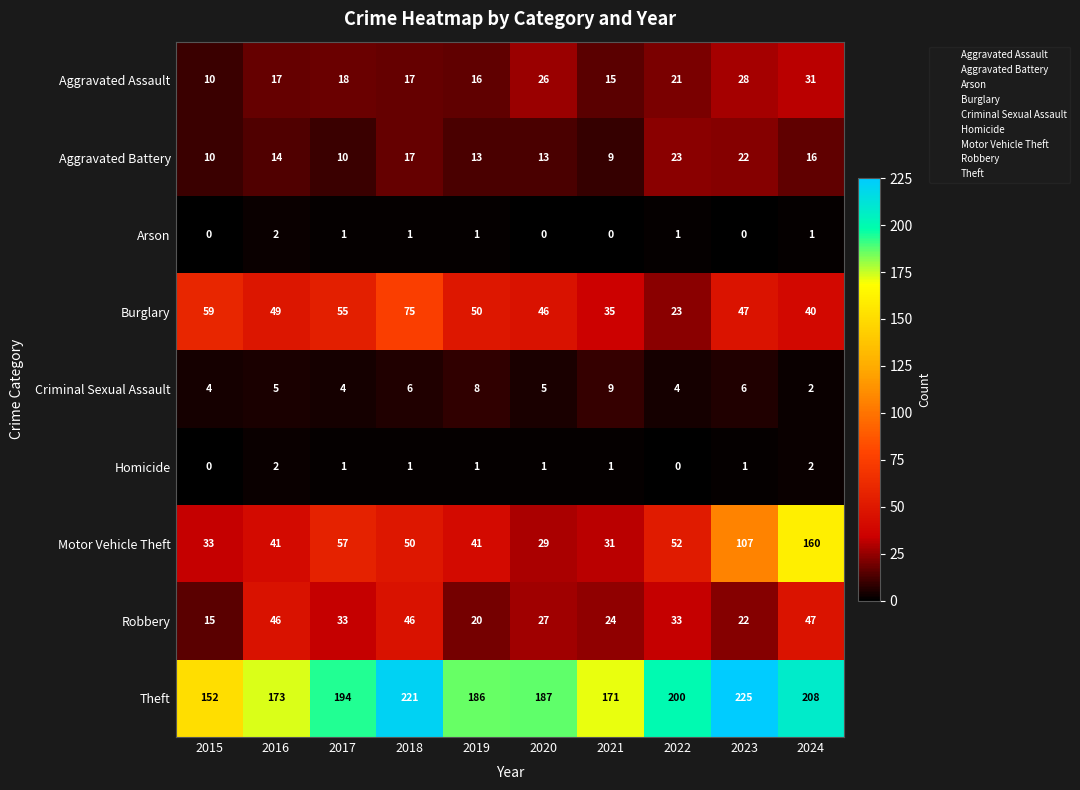

Count the number of data series in this chart.

9